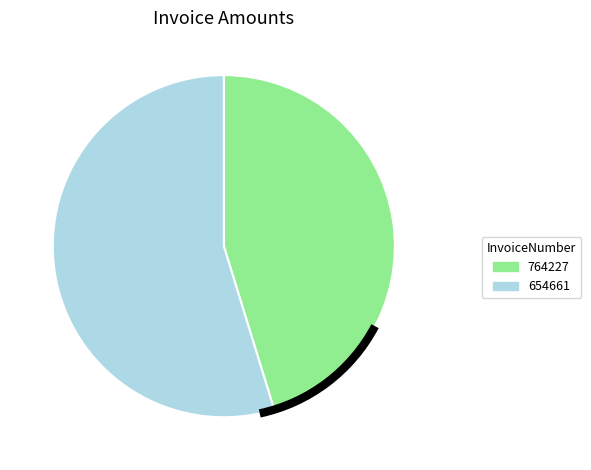

The 764227 slice represents 45% of the pie. True or false?

True